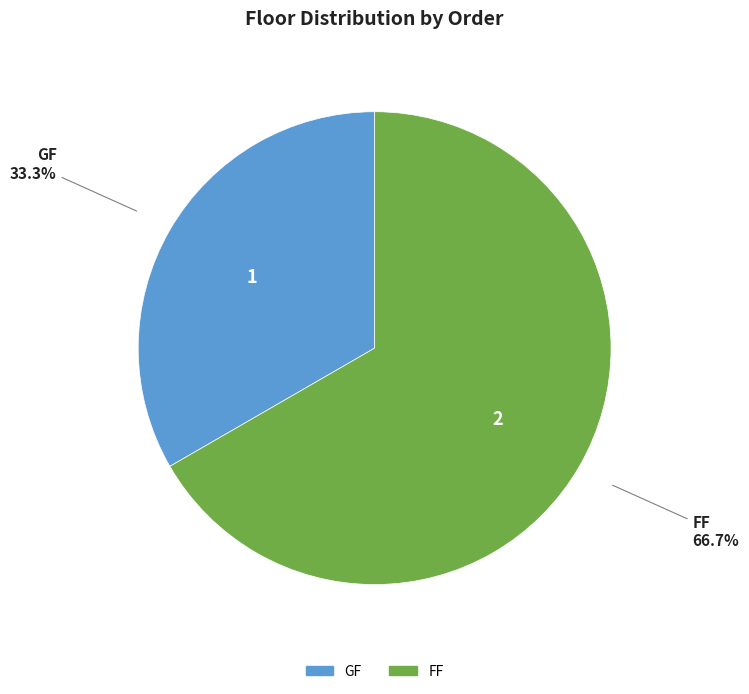

To the nearest percent, what is the difference between the largest and smallest slice percentages?

33%